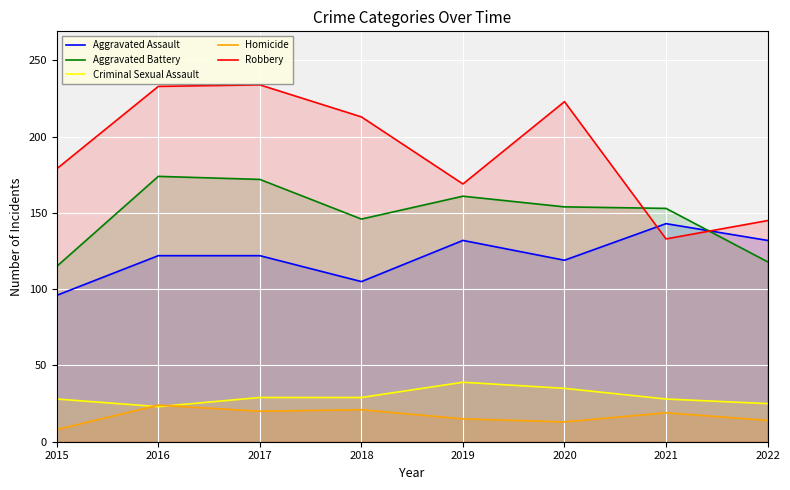

True or false: Aggravated Assault has a value of 96 at 2015.

True